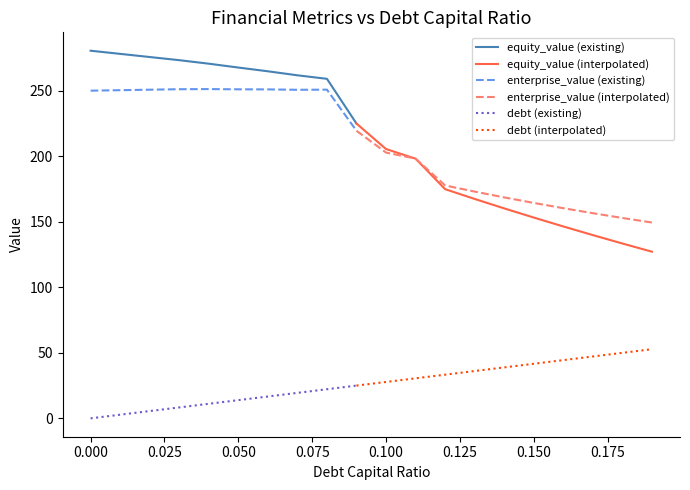

How many values in the debt series are below 27?

10